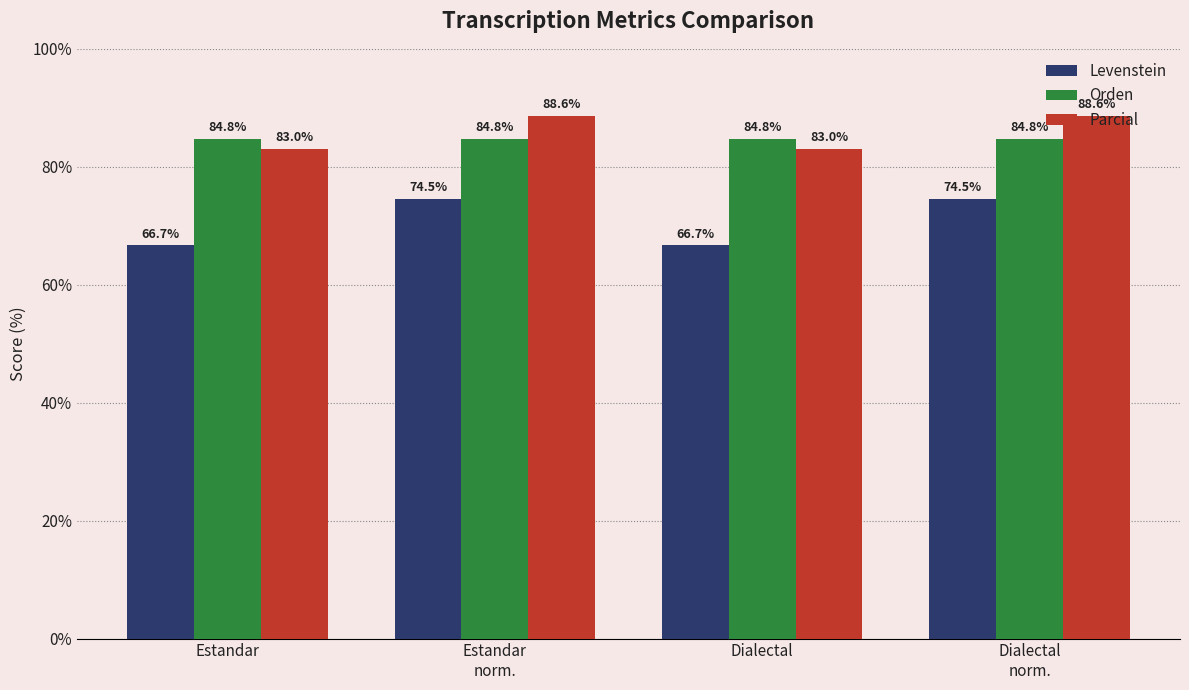

Does the chart contain any negative values?

No